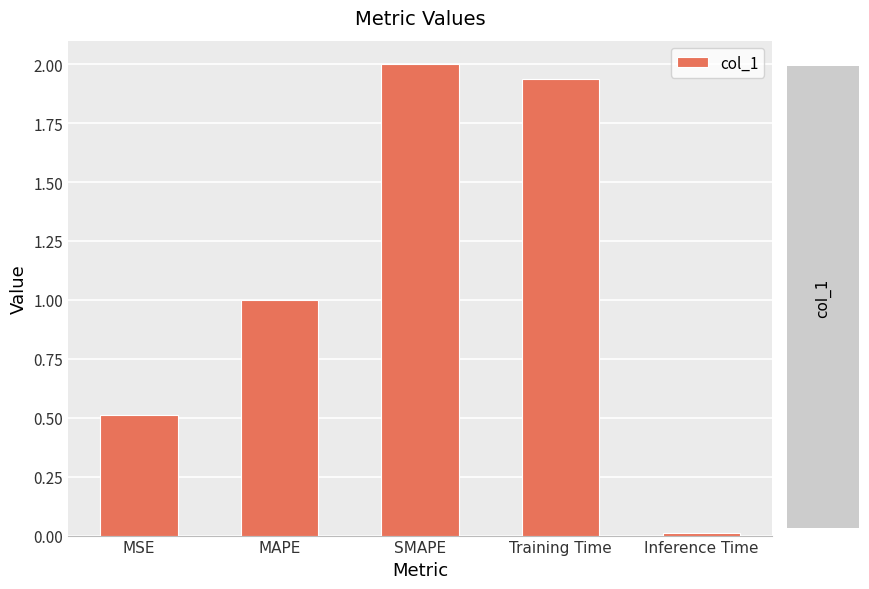

List the labels in order of value, smallest first.

Inference Time, MSE, MAPE, Training Time, SMAPE